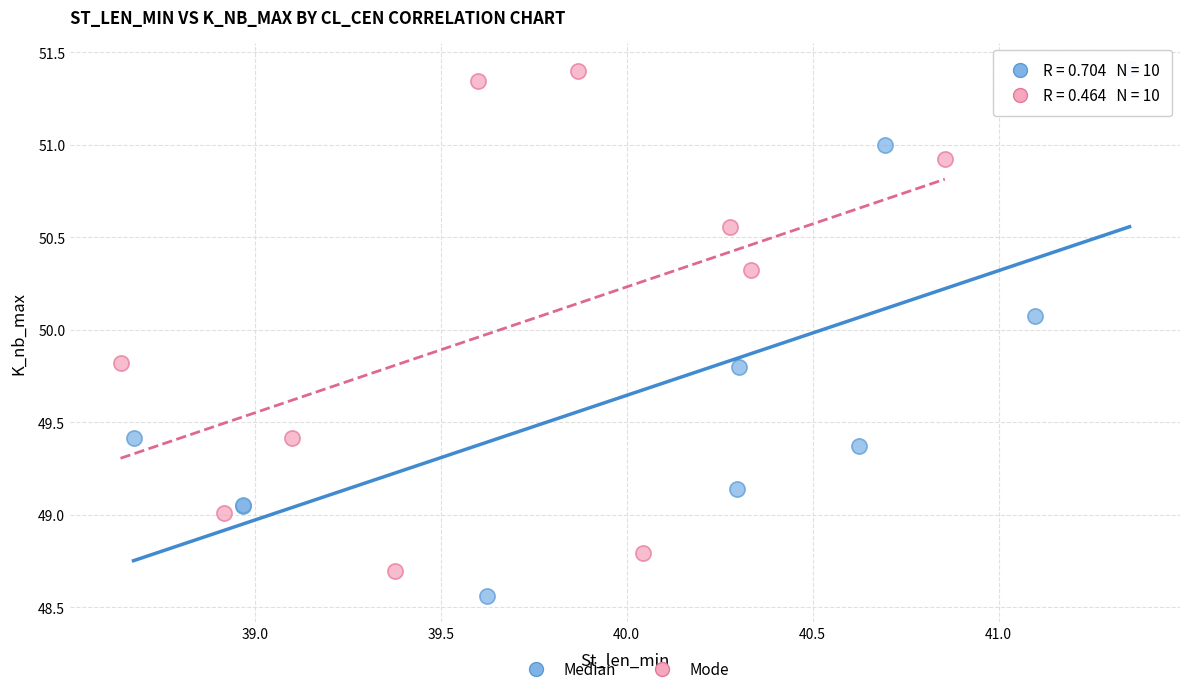

Which series contains the lowest Y value?

Median